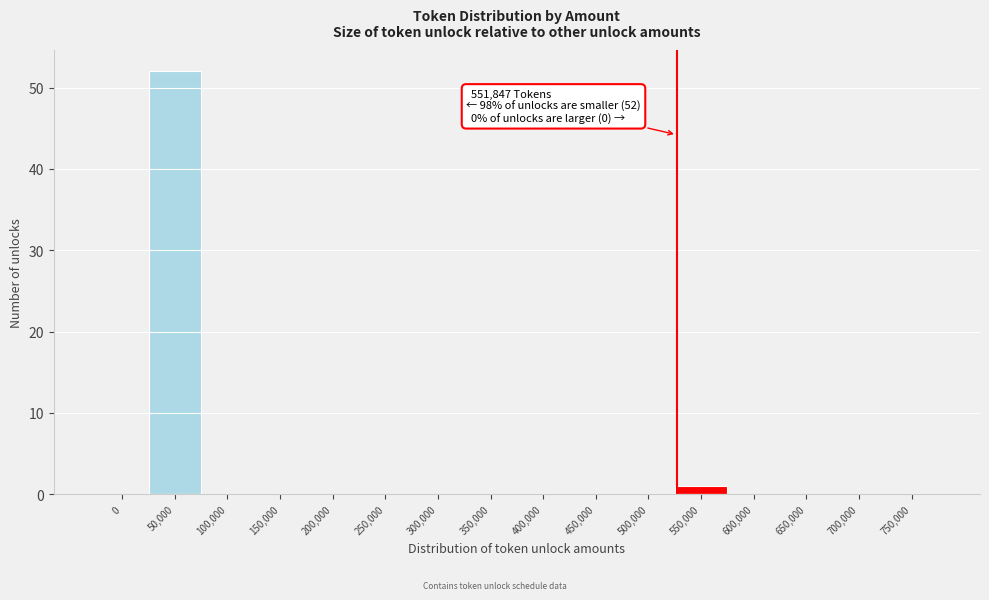

Reading left to right, list all the values displayed in this chart.

0=0	50,000=52	100,000=0	150,000=0	200,000=0	250,000=0	300,000=0	350,000=0	400,000=0	450,000=0	500,000=0	550,000=1	600,000=0	650,000=0	700,000=0	750,000=0